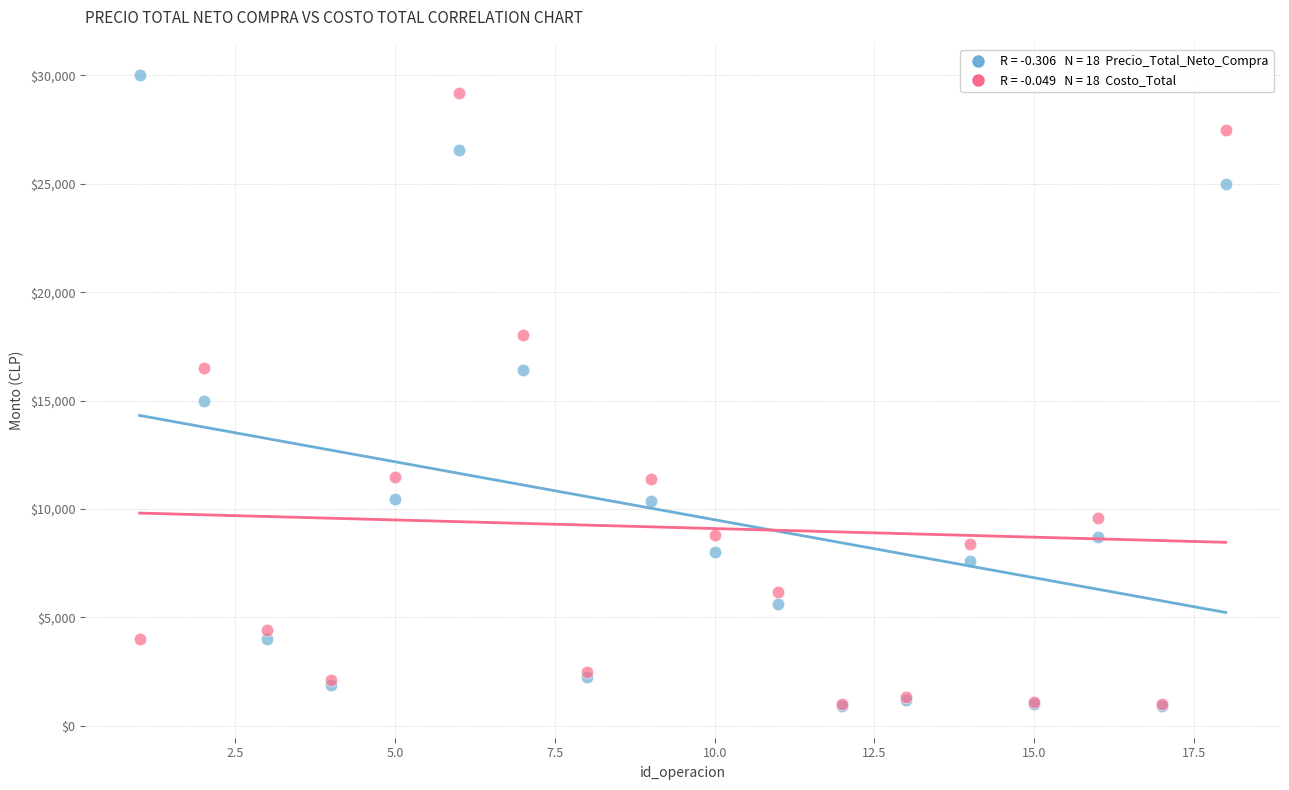

Across all series, what Y value is closest to 15450?

15000